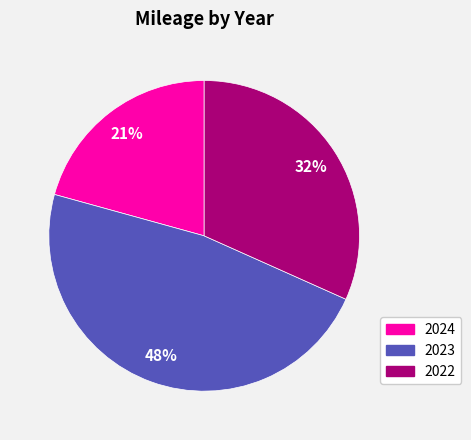

Which slice is the largest?

2023